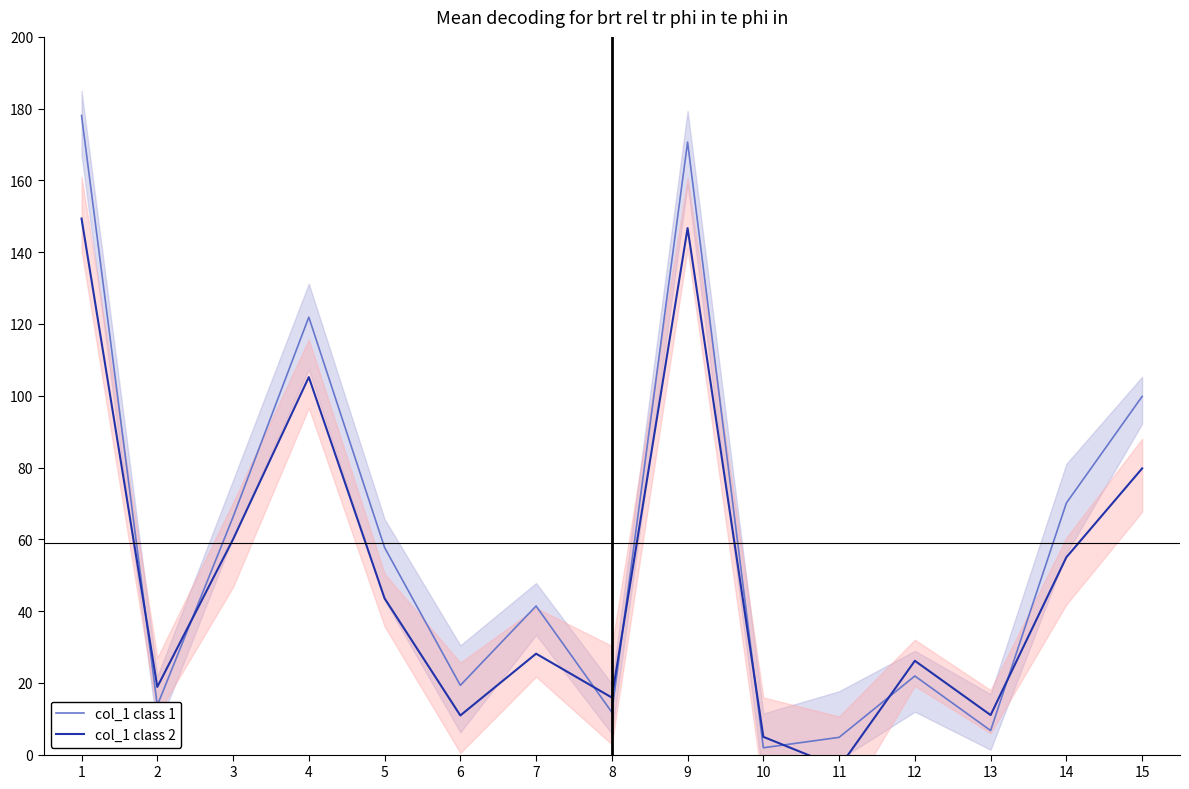

Rank the series by their maximum value, from highest to lowest.

col_1 class 1, col_1 class 2